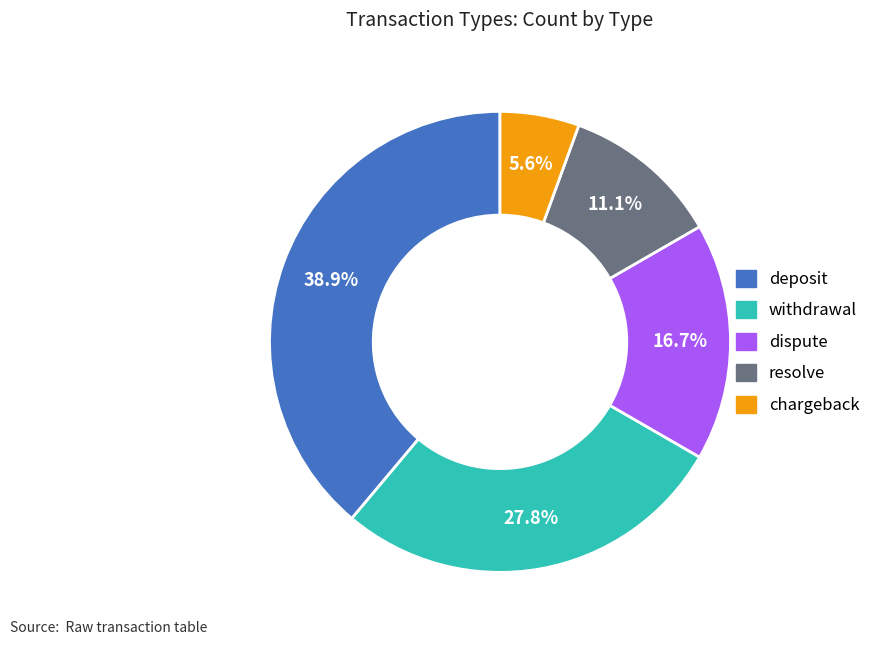

What is the ratio of the value at withdrawal to the value at deposit?

0.7